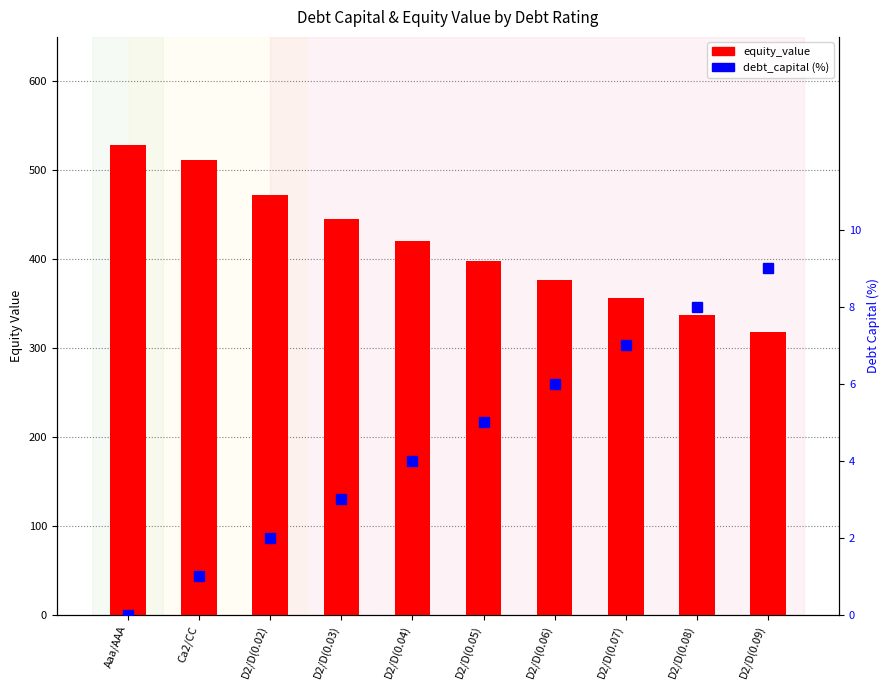

What position from the right is D2/D(0.09)?

1